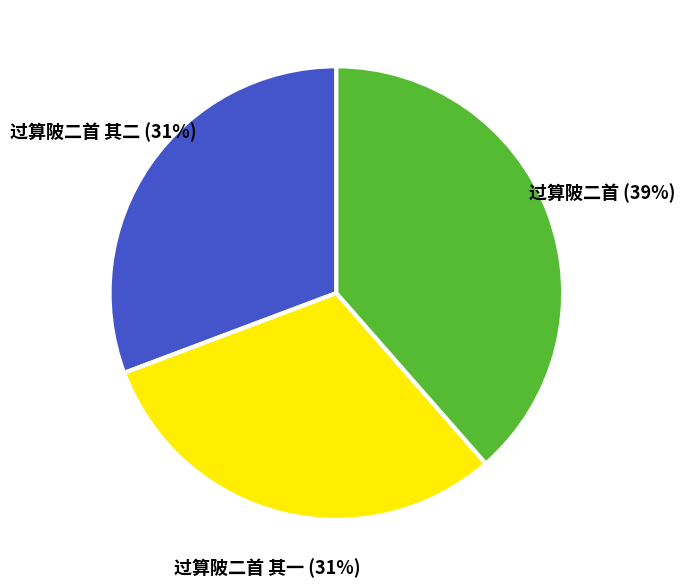

To the nearest percent, what is the average slice percentage?

33%